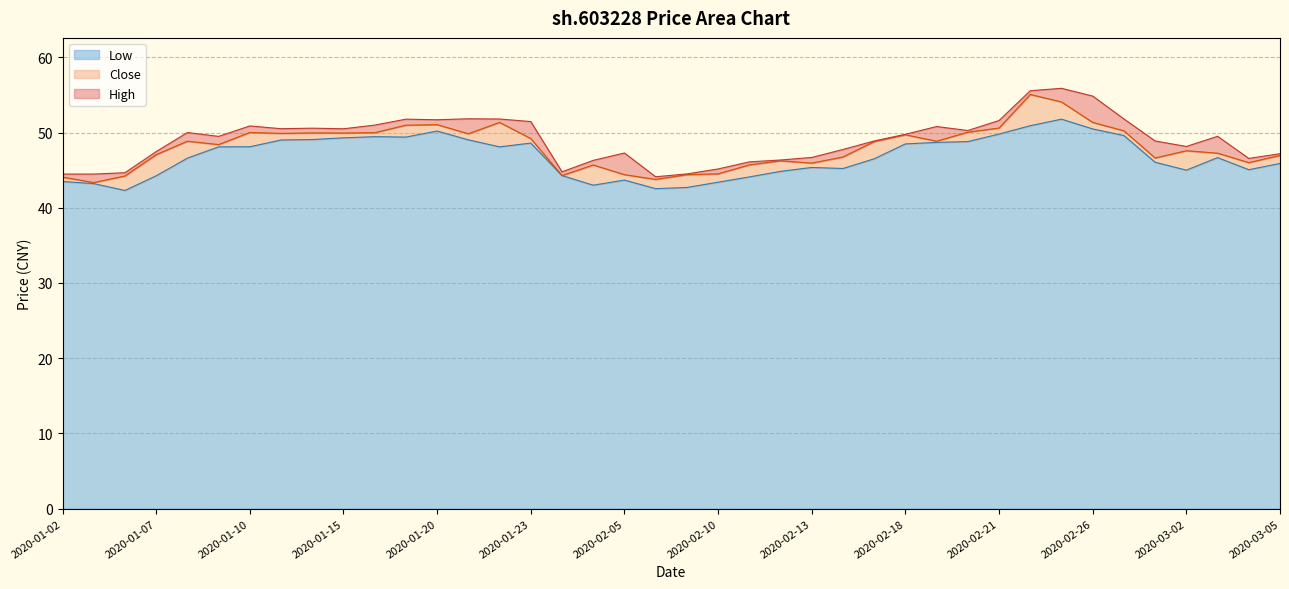

Where is the first local maximum for high?

2020-01-08